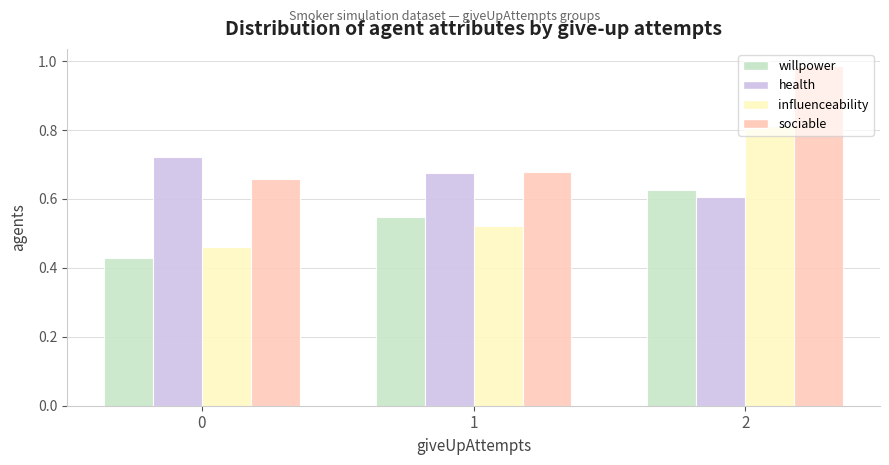

Is it true that willpower equals 0.8 at 1?

False